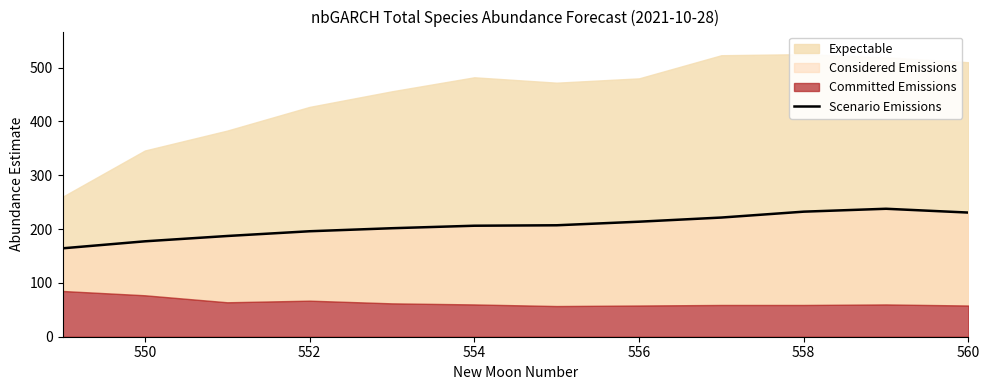

What is the label of the 2nd point from the left?

550